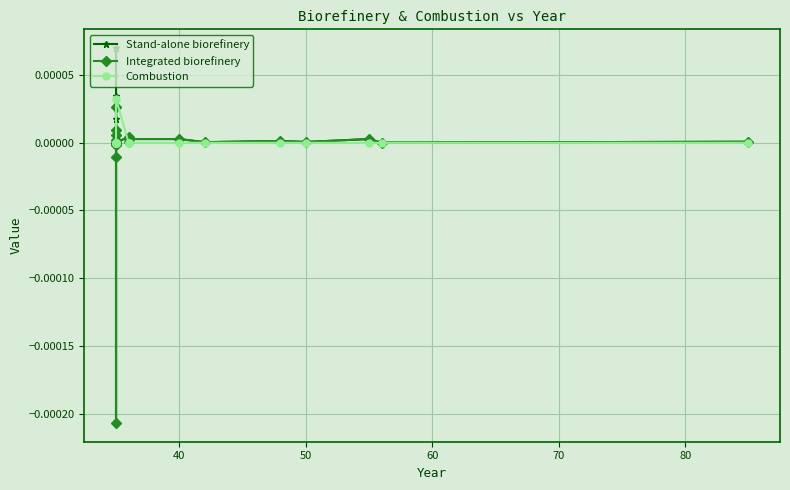

What are all the series names shown in the legend?

Stand-alone biorefinery, Integrated biorefinery, Combustion